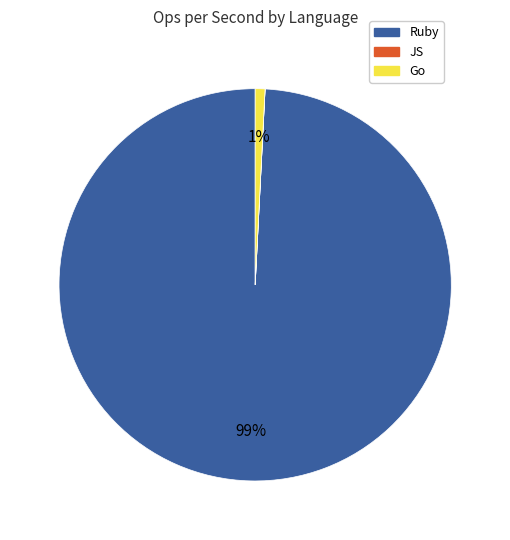

Which category accounts for the majority?

Ruby